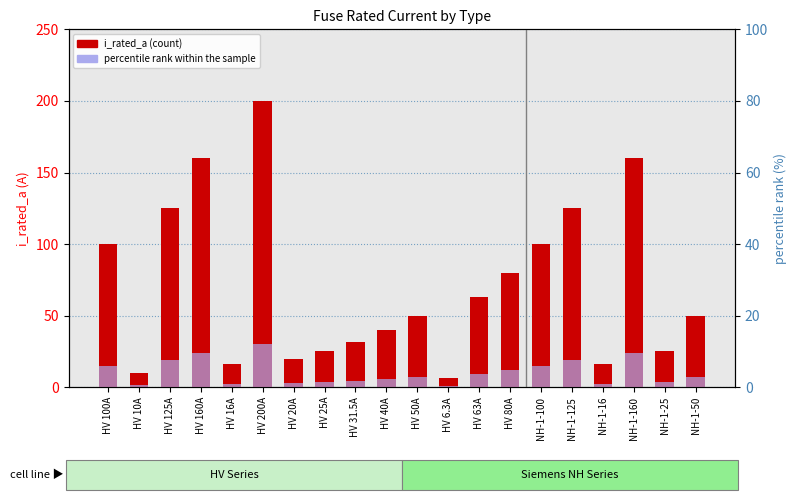

Rank the categories by percentile rank within the sample value from highest to lowest.

HV 200A, HV 160A, NH-1-160, HV 125A, NH-1-125, HV 100A, NH-1-100, HV 80A, HV 63A, HV 50A, NH-1-50, HV 40A, HV 31.5A, HV 25A, NH-1-25, HV 20A, HV 16A, NH-1-16, HV 10A, HV 6.3A